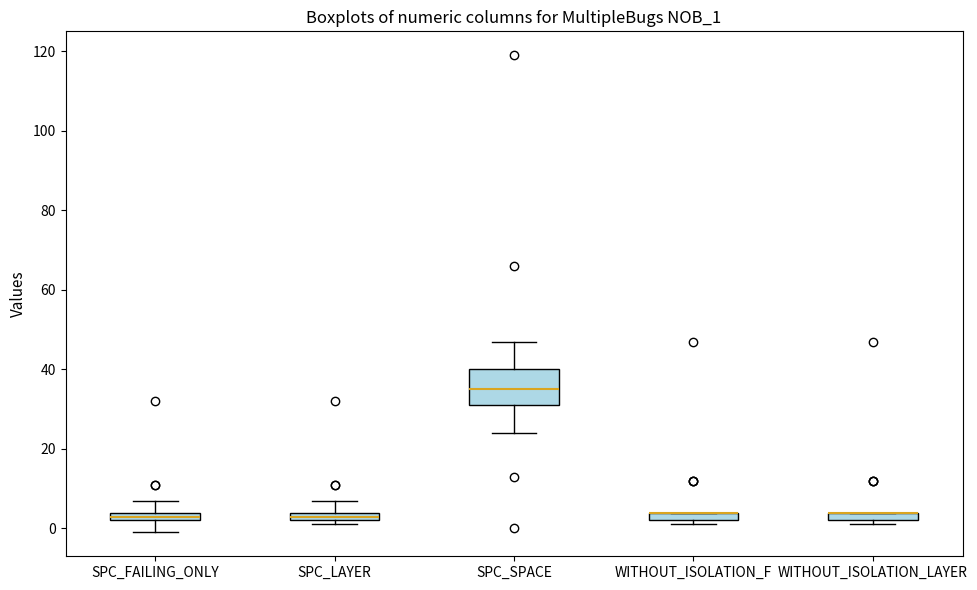

Which box is the tallest, from its lower edge to its upper edge?

SPC_SPACE